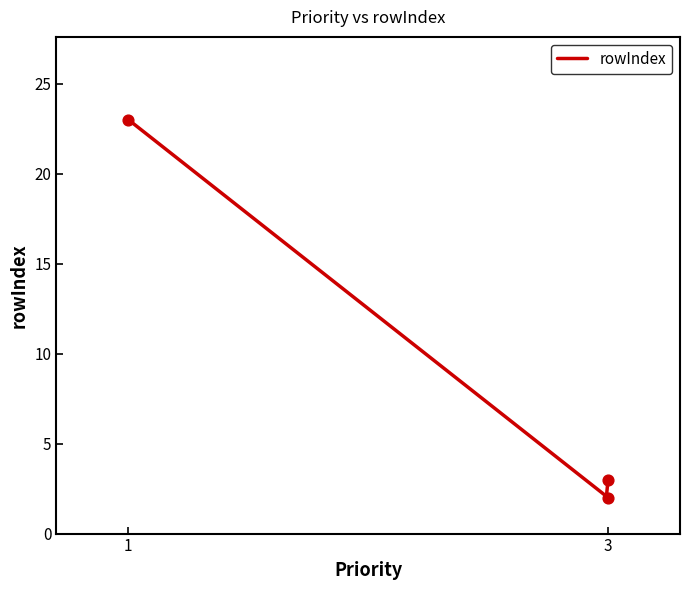

Between 3 and 3, which is larger?

3